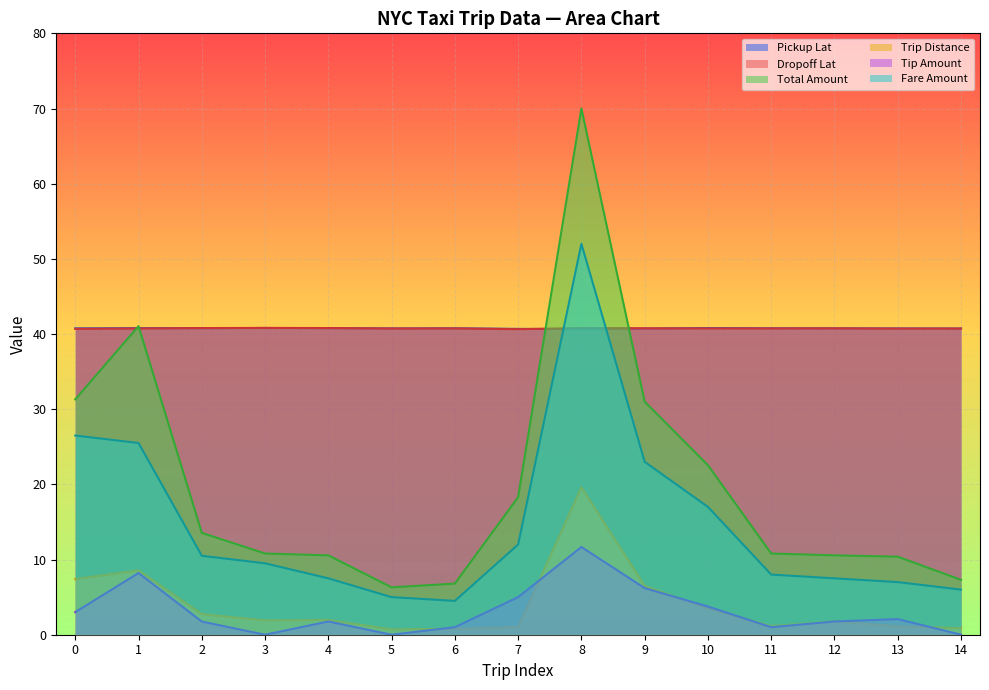

Is it true that Pickup Lat equals 16.0 at 5?

False